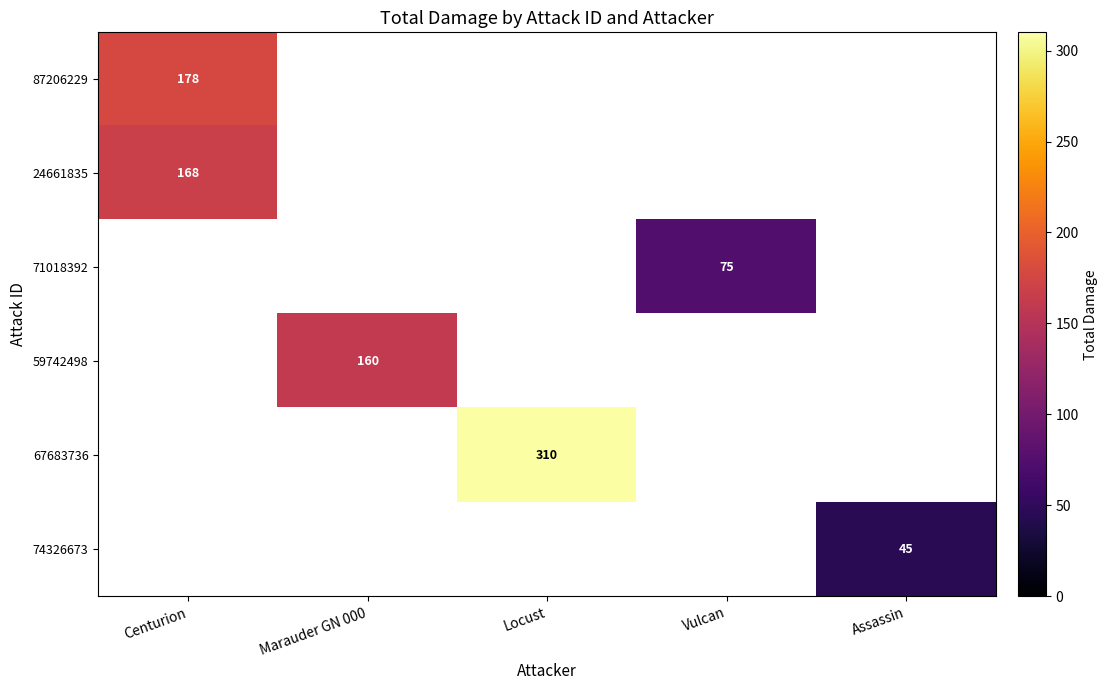

The 67683736 series shows 88 at Locust. True or false?

False